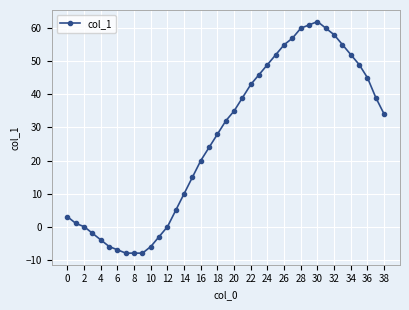

What is the maximum value shown in the chart?

62